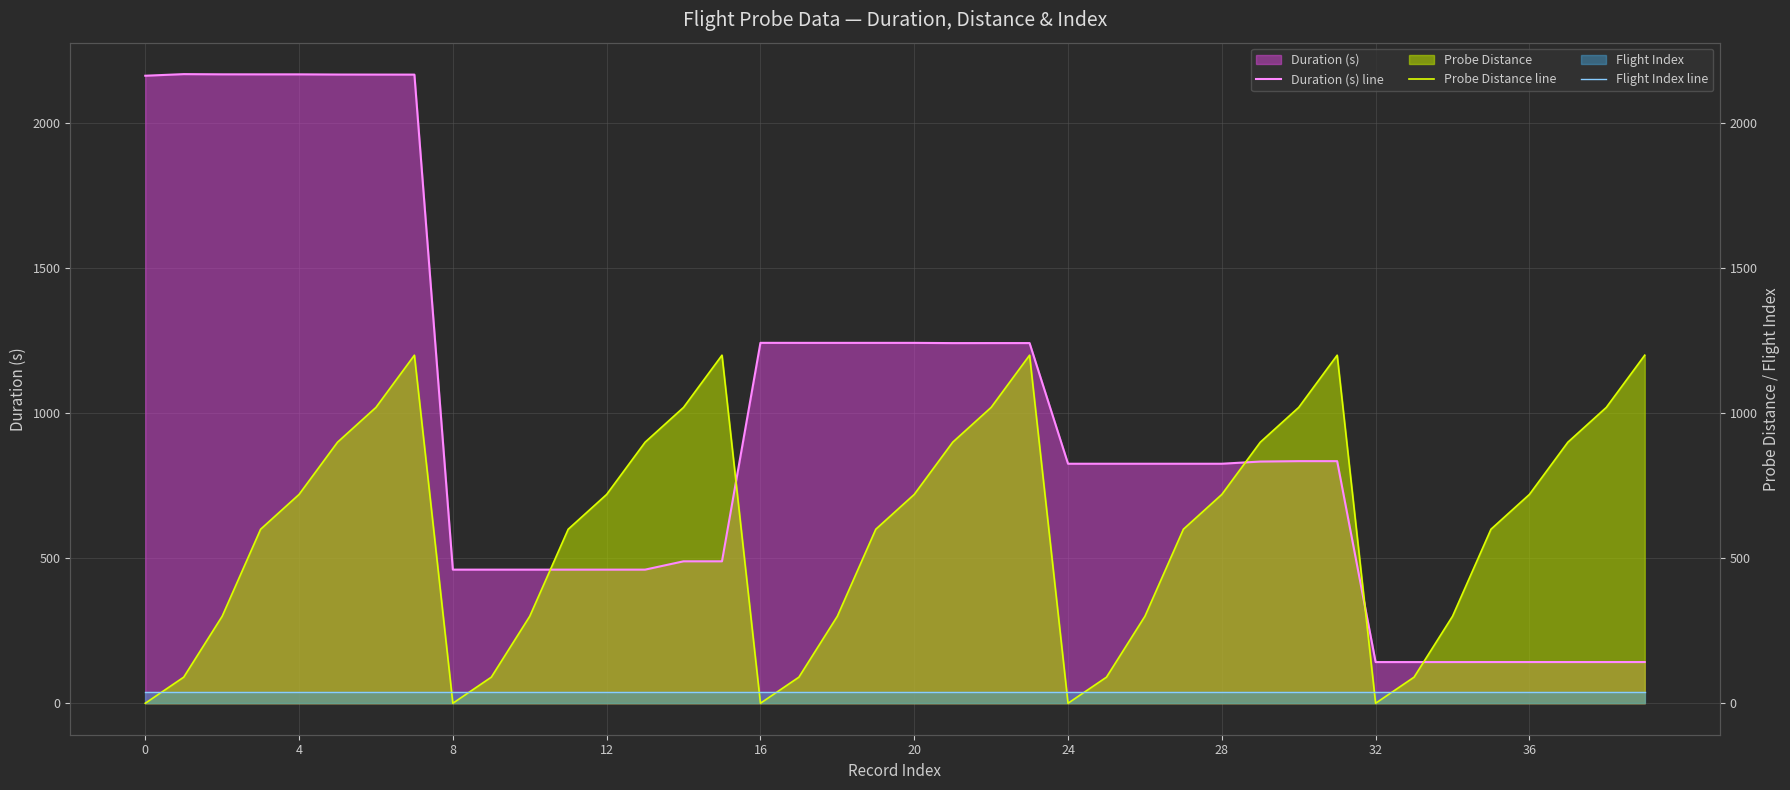

What is the sum of all Flight Index line values?

1560.0